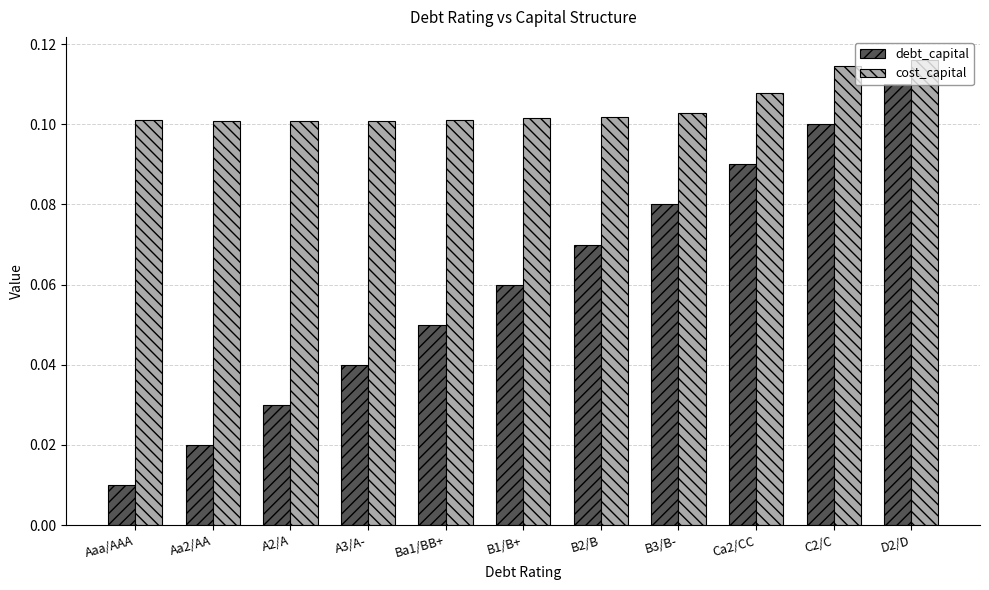

What is the total value across all series at C2/C?

0.2